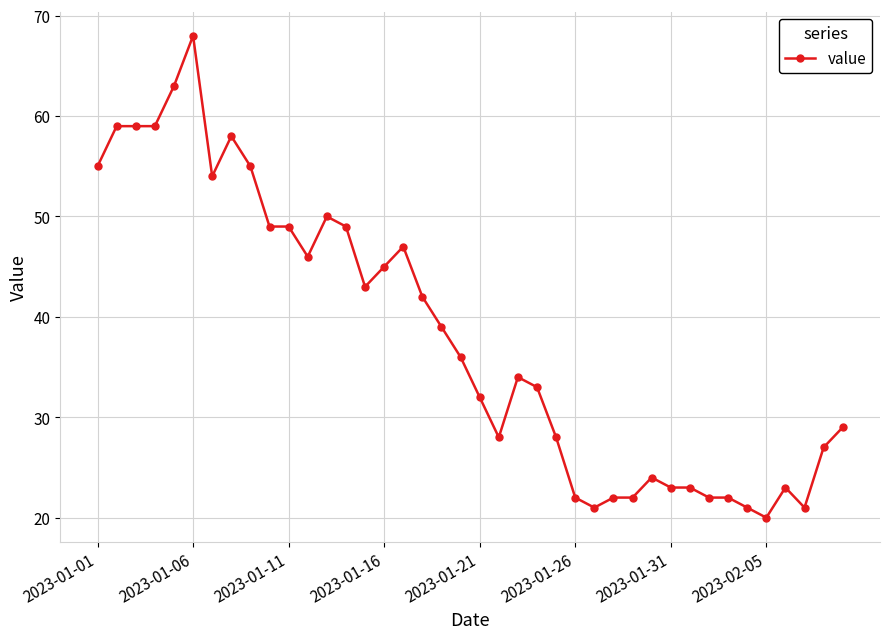

True or false: the data has more than 1 interior local peaks.

True